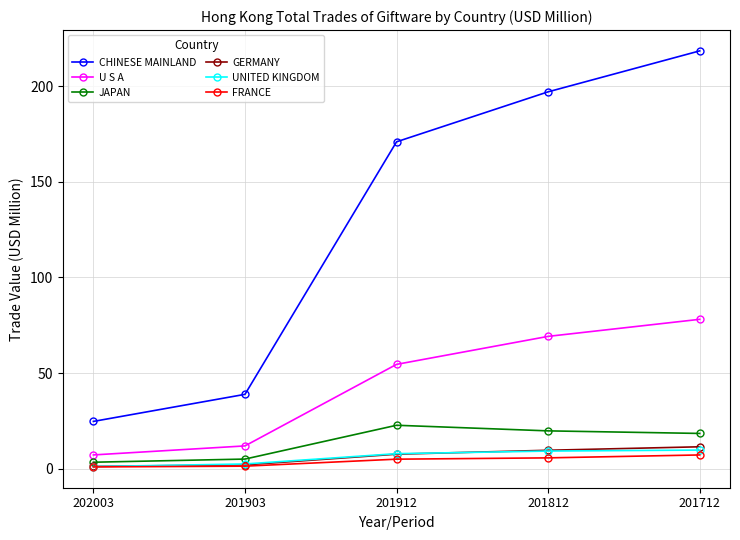

What is the value of the FRANCE point at the 3rd from the left?

4.9